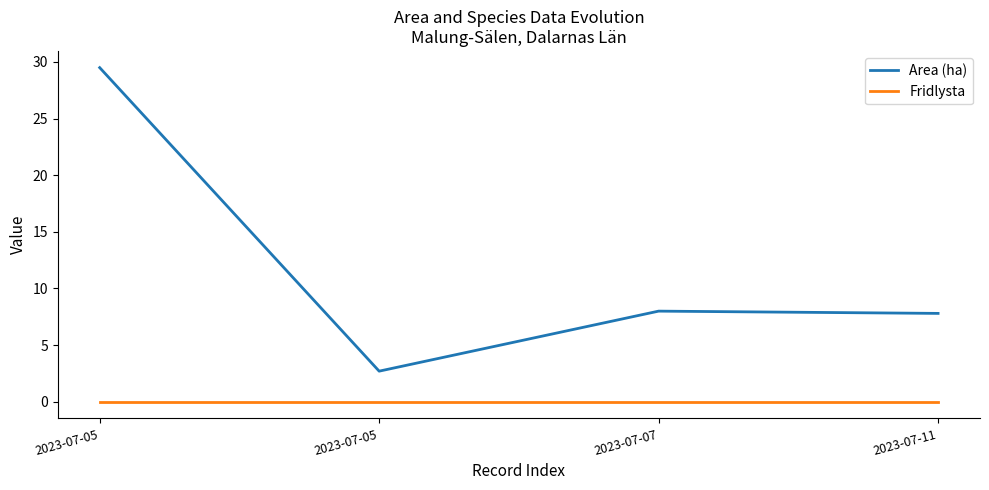

At which label is Fridlysta closest to 0?

2023-07-05